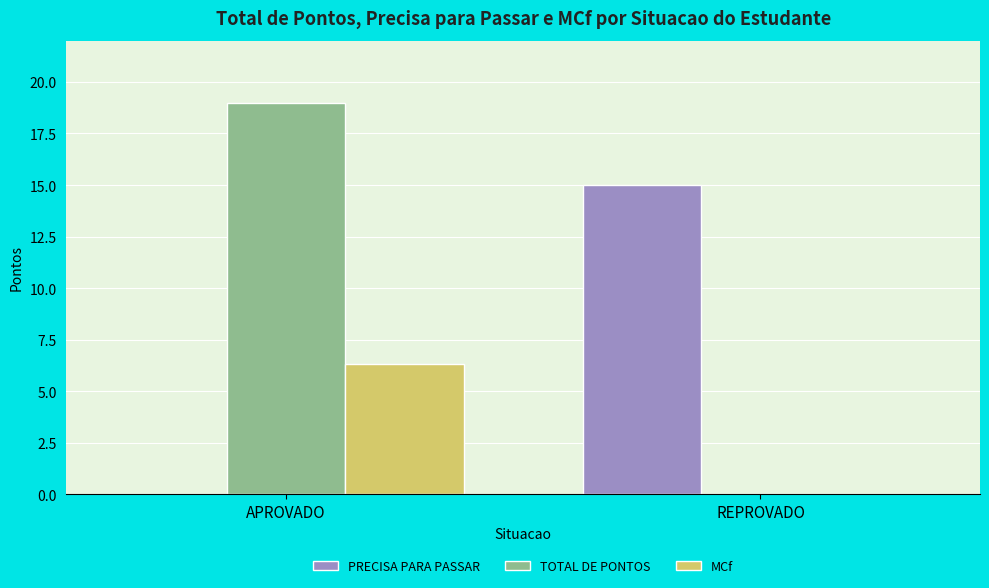

What are all the series names shown in the legend?

PRECISA PARA PASSAR, TOTAL DE PONTOS, MCf